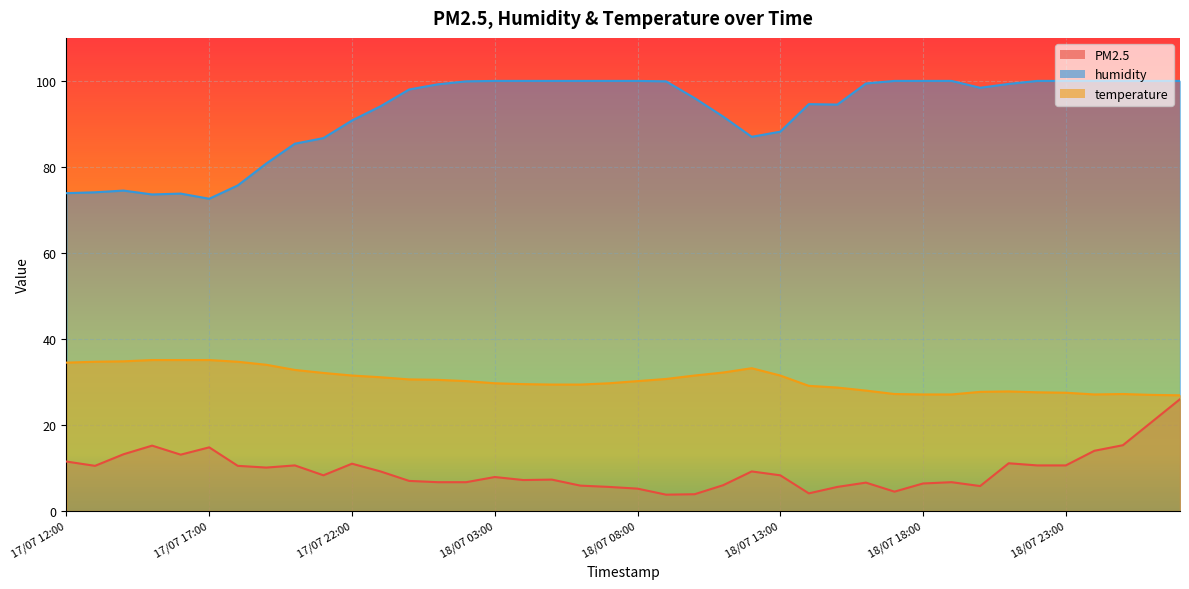

At 19/07 03:00, list the series in order from smallest to largest.

PM2.5, temperature, humidity